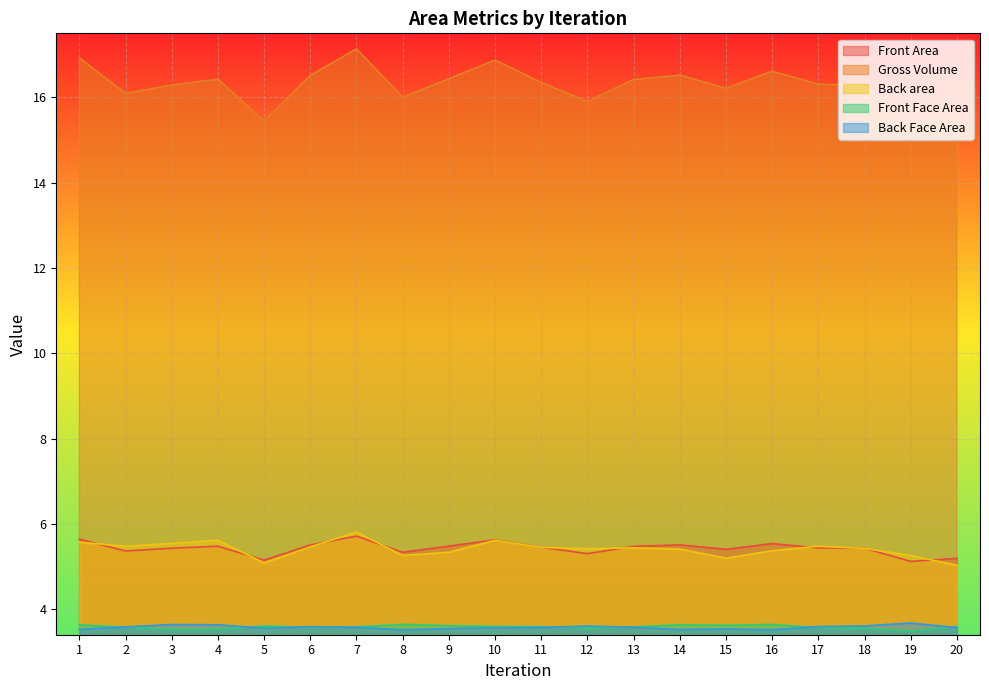

What is the difference between the maximum and minimum values in the Back Face Area series?

0.2